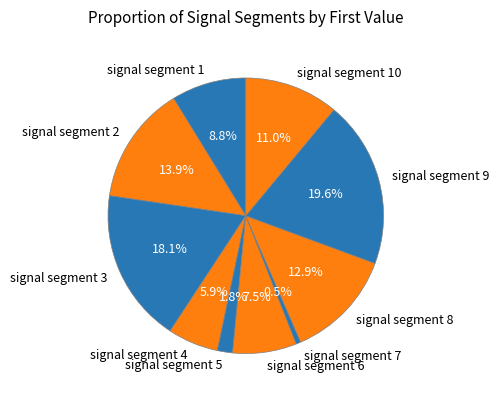

Rank the categories by value from lowest to highest.

signal segment 7, signal segment 5, signal segment 4, signal segment 6, signal segment 1, signal segment 10, signal segment 8, signal segment 2, signal segment 3, signal segment 9